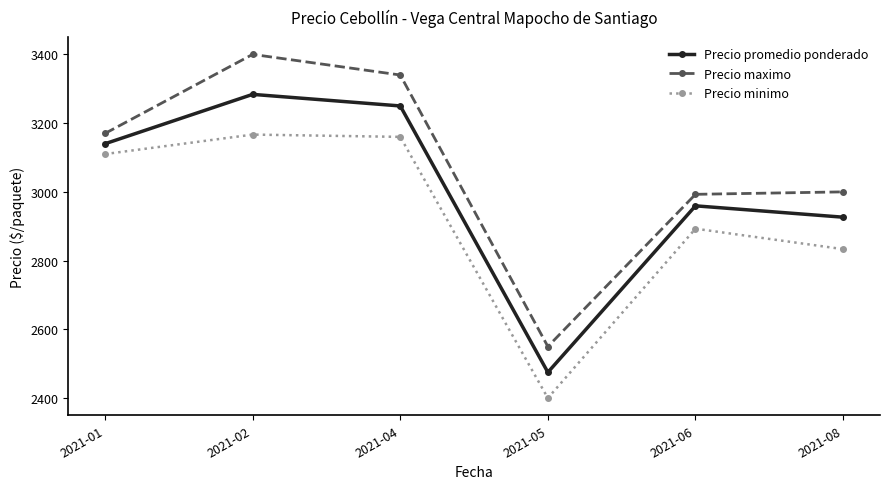

True or false: Precio maximo and Precio minimo intersect in this chart.

False